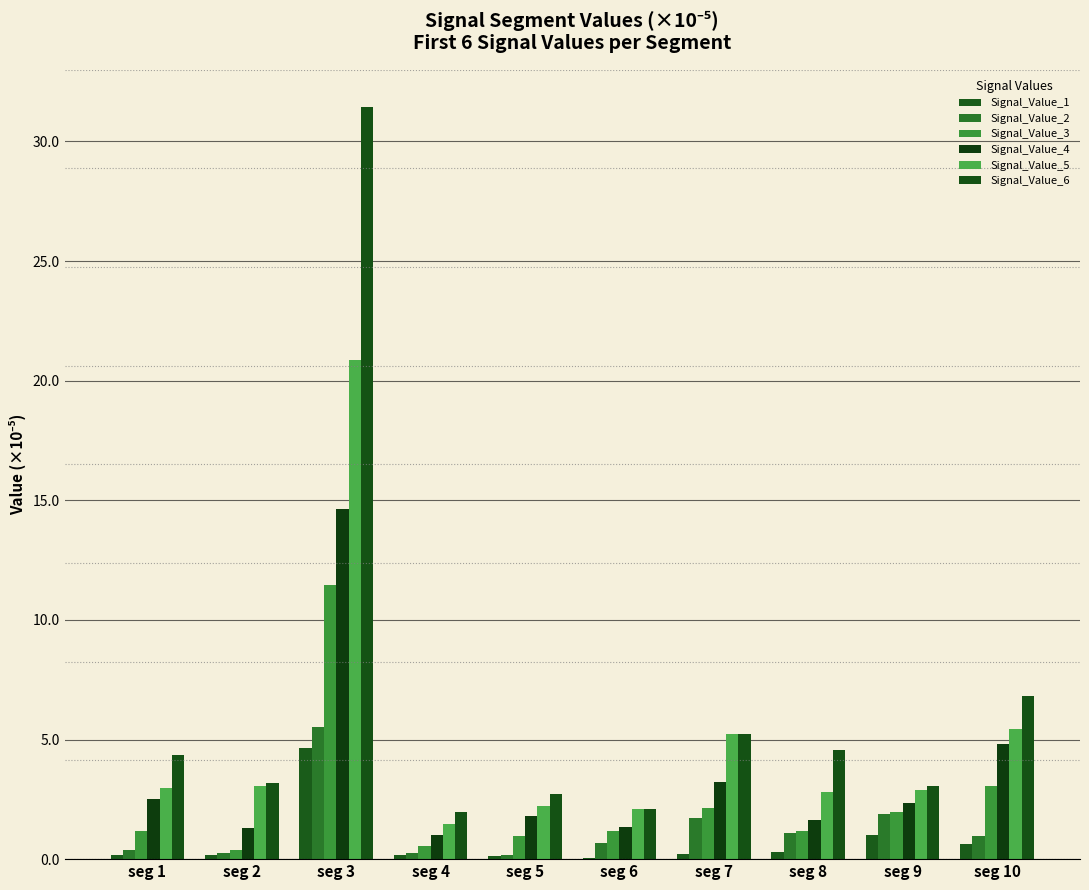

Reading right to left, transcribe all the data shown in this chart.

Signal_Value_1: seg 10=0.6	seg 9=1.0	seg 8=0.3	seg 7=0.2	seg 6=0.0	seg 5=0.2	seg 4=0.2	seg 3=4.6	seg 2=0.2	seg 1=0.2
Signal_Value_2: seg 10=0.9	seg 9=1.9	seg 8=1.1	seg 7=1.7	seg 6=0.7	seg 5=0.2	seg 4=0.3	seg 3=5.5	seg 2=0.3	seg 1=0.4
Signal_Value_3: seg 10=3.1	seg 9=2.0	seg 8=1.2	seg 7=2.1	seg 6=1.2	seg 5=0.9	seg 4=0.5	seg 3=11.5	seg 2=0.4	seg 1=1.2
Signal_Value_4: seg 10=4.8	seg 9=2.3	seg 8=1.6	seg 7=3.2	seg 6=1.4	seg 5=1.8	seg 4=1.0	seg 3=14.6	seg 2=1.3	seg 1=2.5
Signal_Value_5: seg 10=5.4	seg 9=2.9	seg 8=2.8	seg 7=5.2	seg 6=2.1	seg 5=2.2	seg 4=1.4	seg 3=20.9	seg 2=3.1	seg 1=3.0
Signal_Value_6: seg 10=6.8	seg 9=3.0	seg 8=4.6	seg 7=5.2	seg 6=2.1	seg 5=2.7	seg 4=2.0	seg 3=31.4	seg 2=3.2	seg 1=4.4